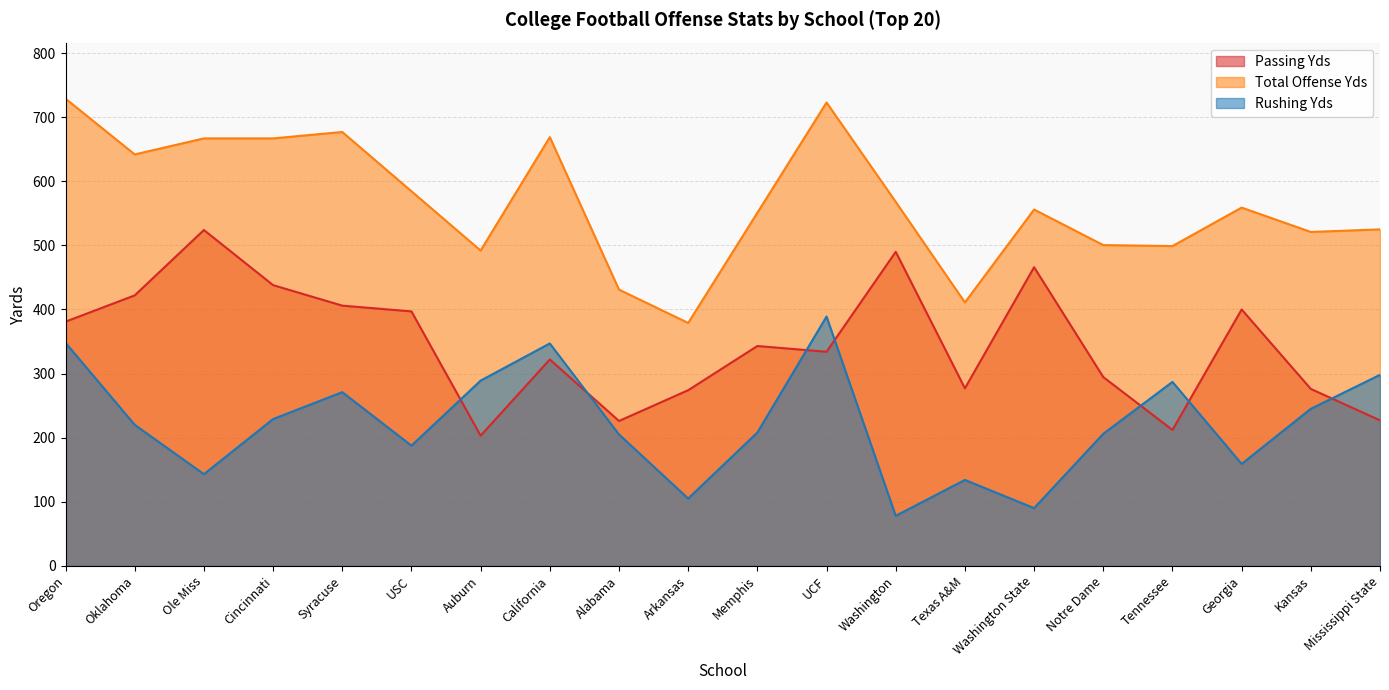

What is the difference between the maximum and minimum values in the Rushing Yds series?

311.0